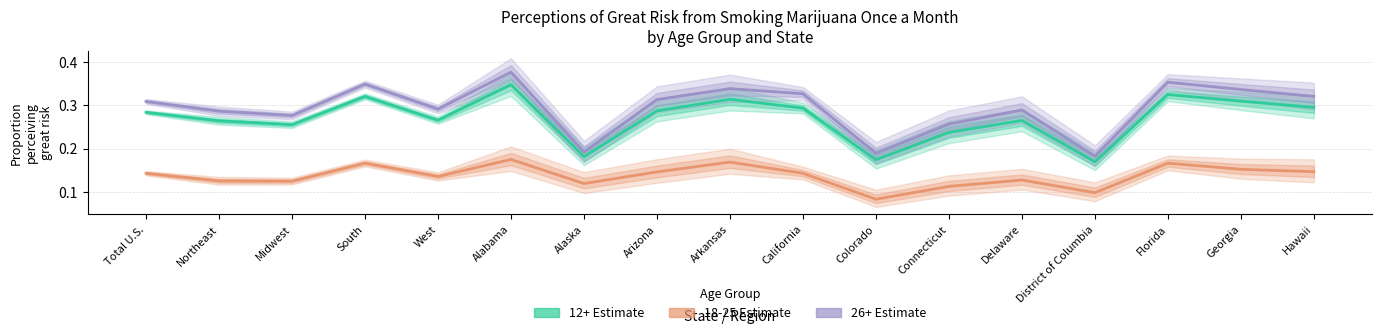

What position from the left is District of Columbia?

14